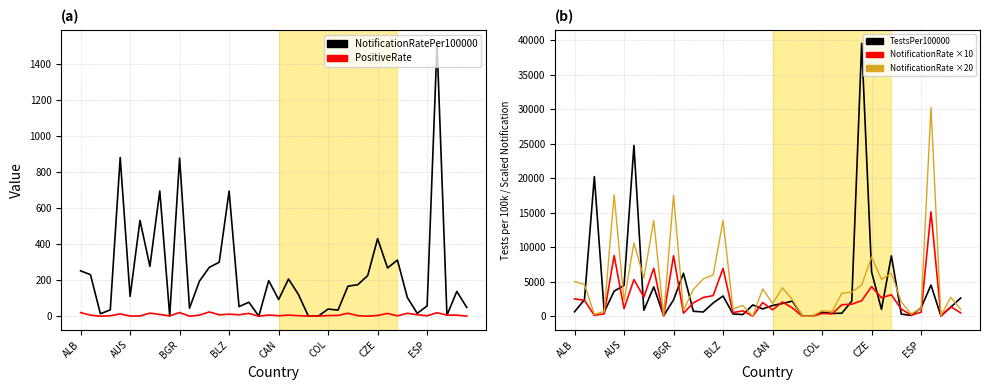

Is it true that TestsPer100000 equals 387.6 at 38?

False